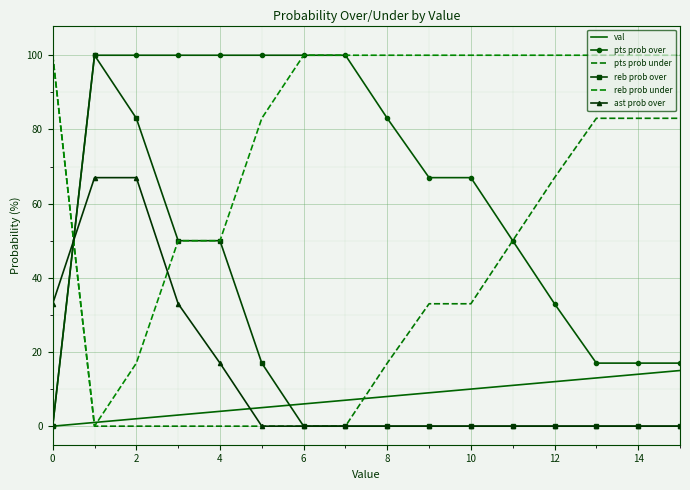

Is this an area chart (filled region under the line)?

No